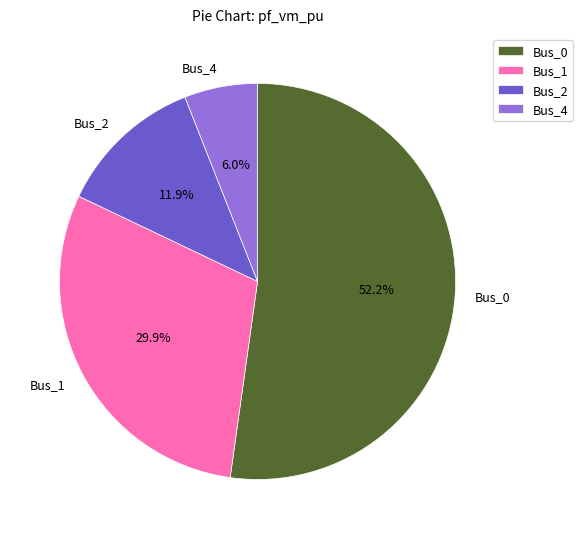

How many segments does this pie chart have?

4